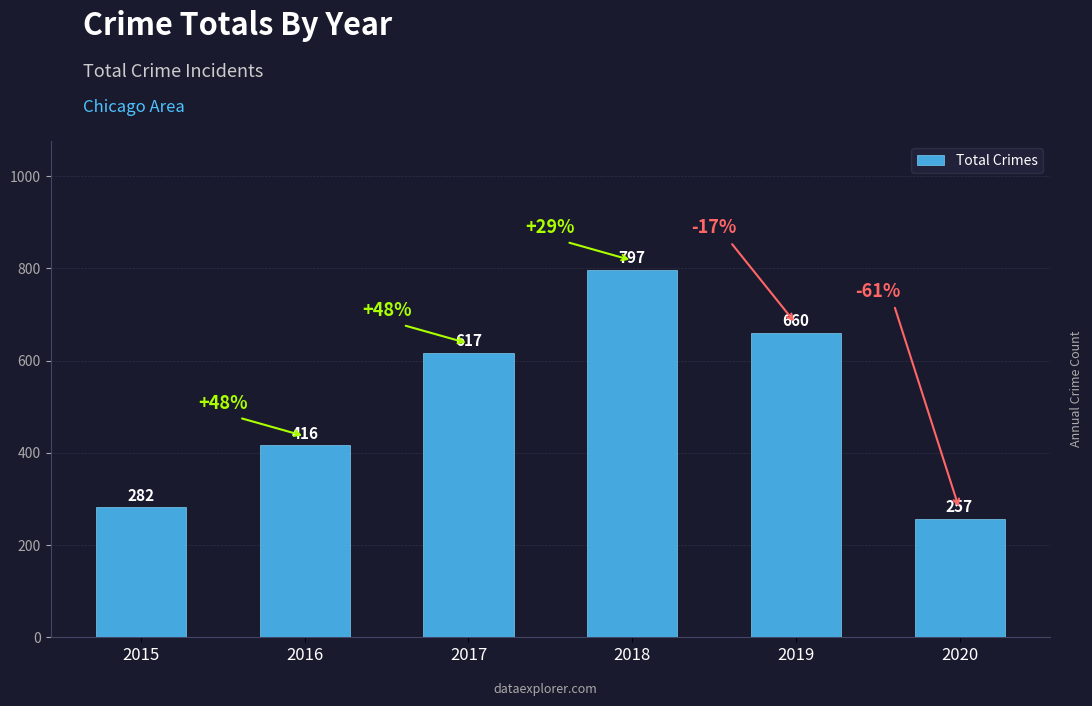

Reading left to right, transcribe all the data shown in this chart.

2015=282	2016=416	2017=617	2018=797	2019=660	2020=257